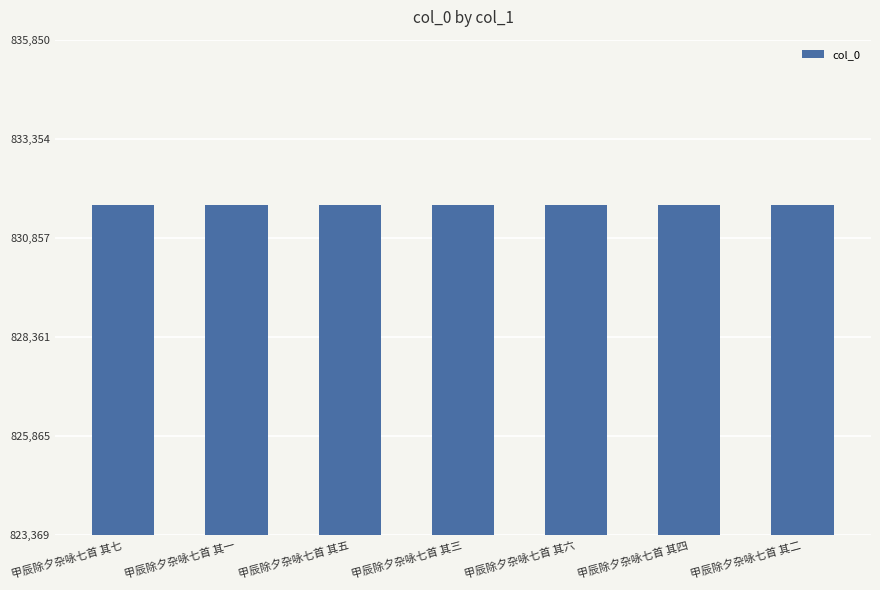

True or false: the data shows 305629 at 甲辰除夕杂咏七首 其五.

False